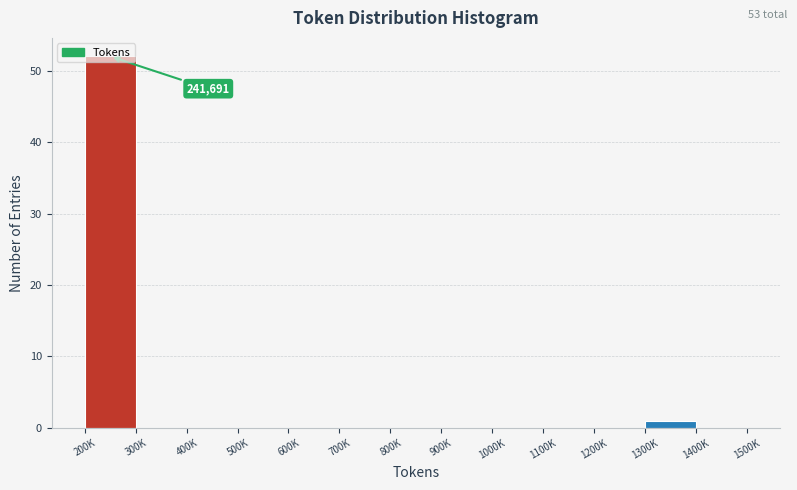

The chart shows a value of -34 at 1000K. True or false?

False